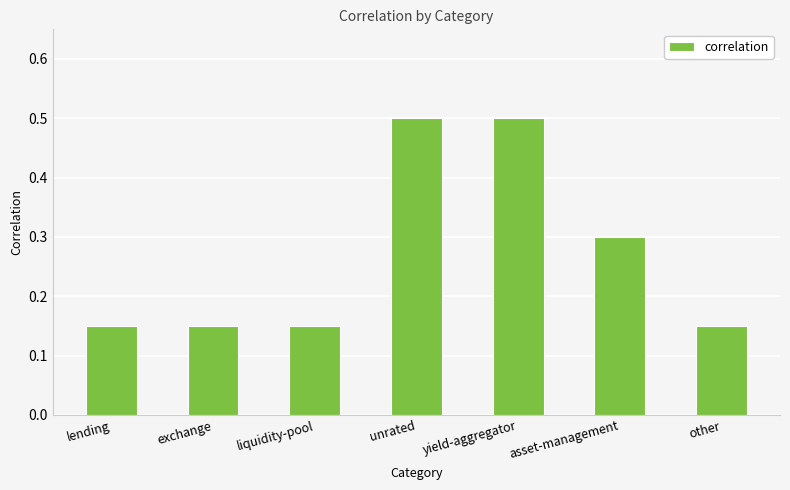

Is it true that the value at asset-management is 0.1?

False